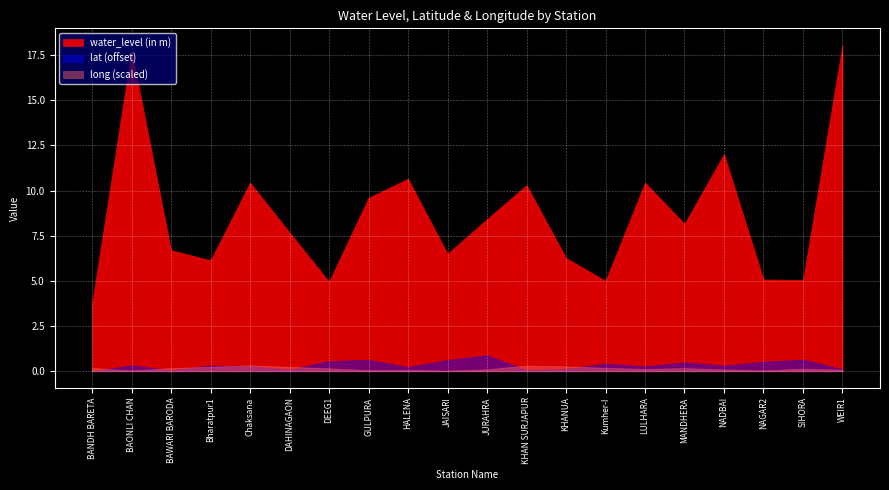

Which category has the highest value in the lat series?

JURAHRA